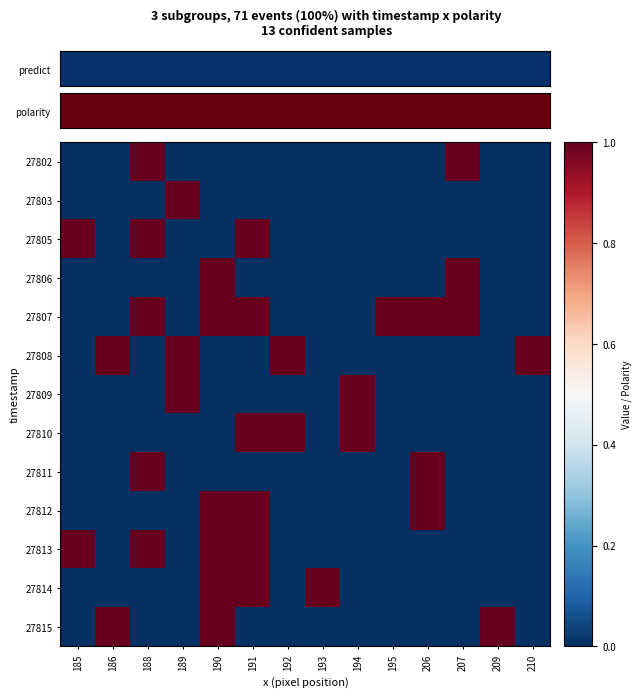

Which has a higher value, 192 or 193?

192